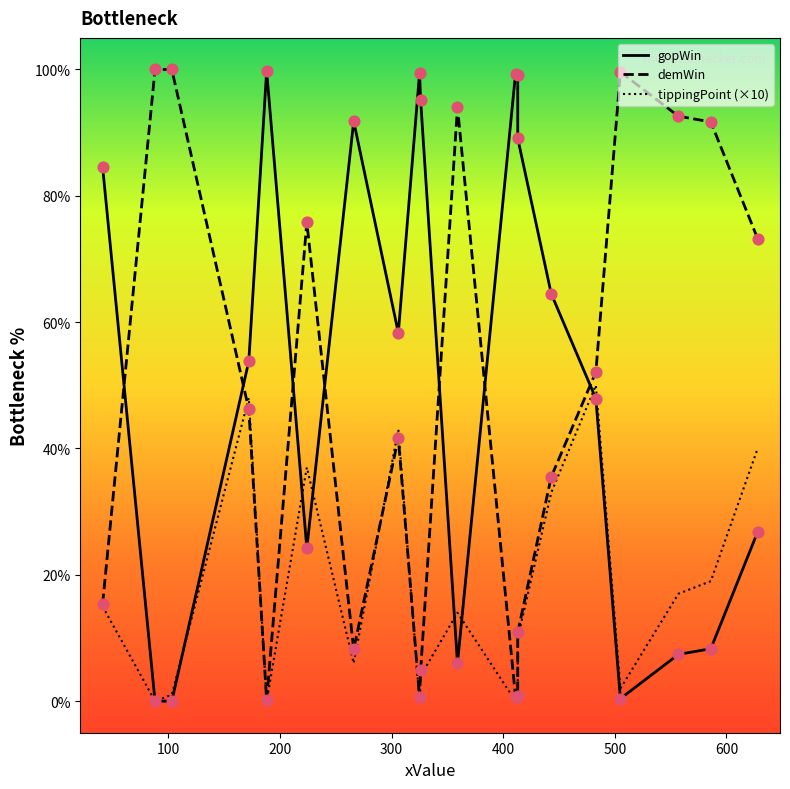

Which series has the largest total across all categories?

gopWin